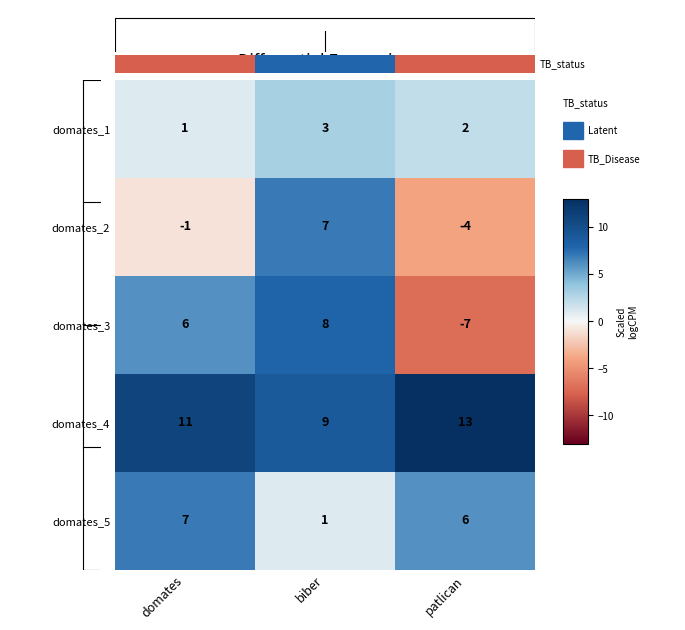

What is the average value of the domates_4 series?

11